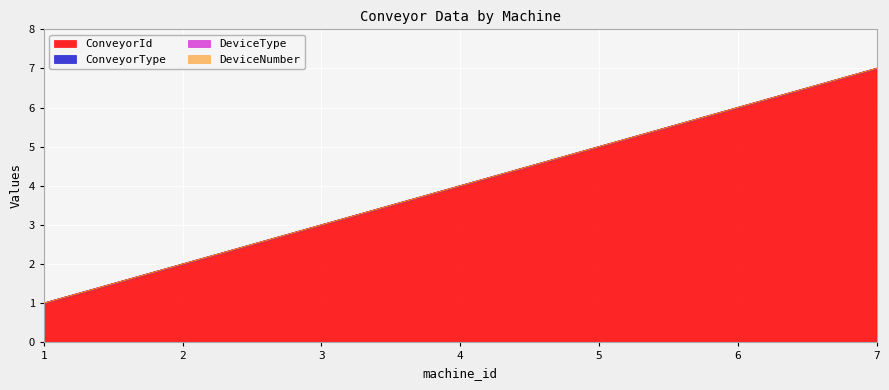

True or false: ConveyorId and DeviceType cross at least once.

False